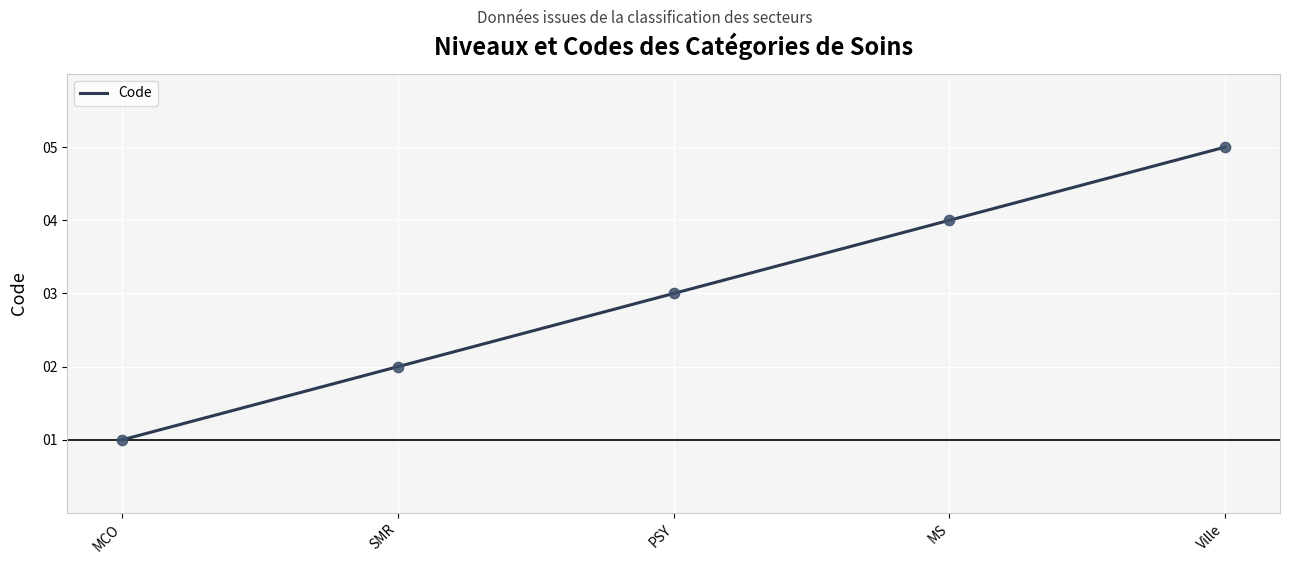

What is the change in value from MCO to PSY?

+2